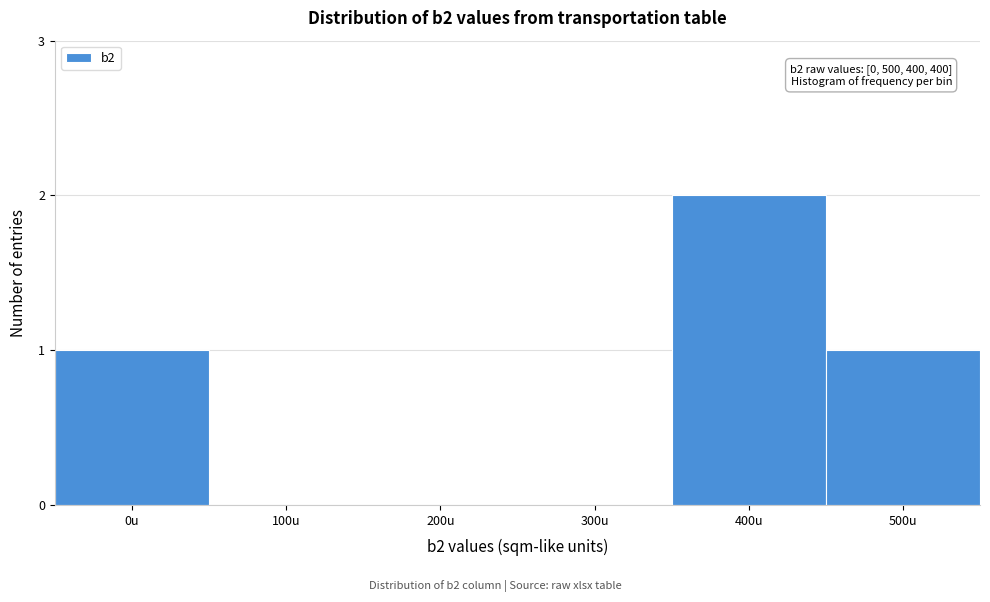

Reading left to right, what are all the values shown in this chart?

0u=1	100u=0	200u=0	300u=0	400u=2	500u=1